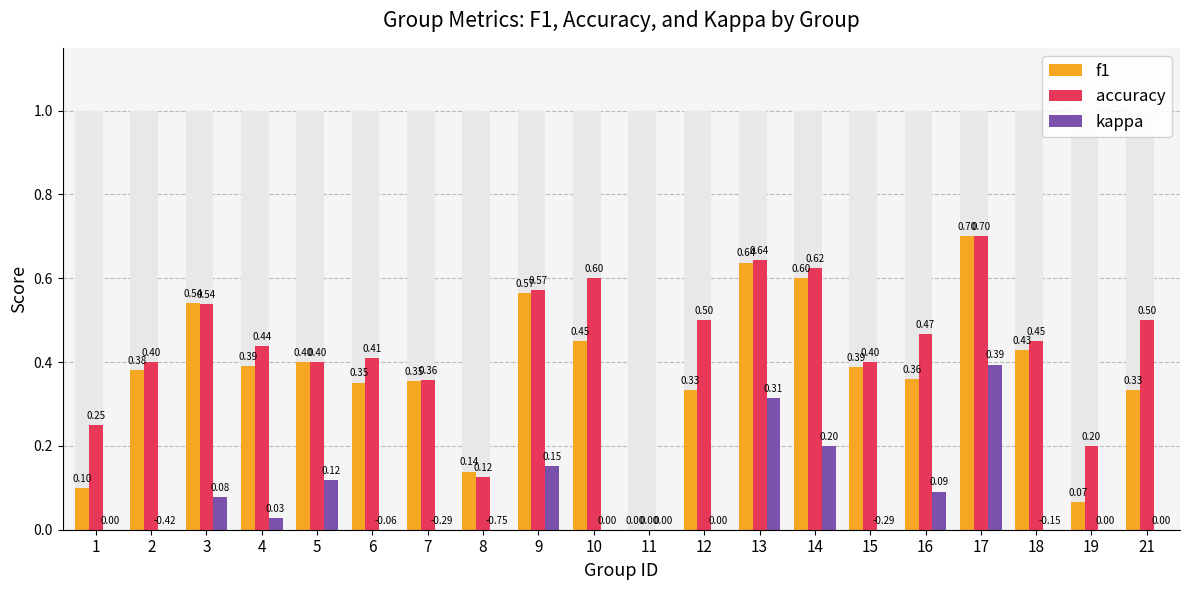

Which label corresponds to the smallest value in the chart?

11